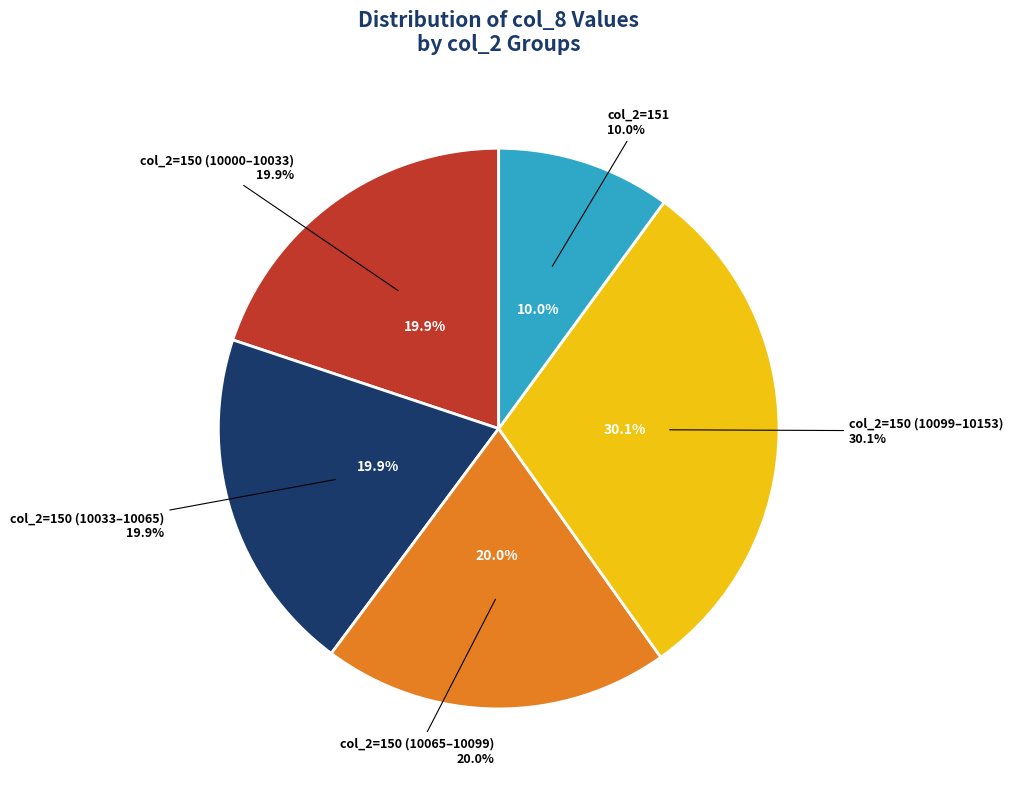

Is it true that 150 is 1% of the pie?

False